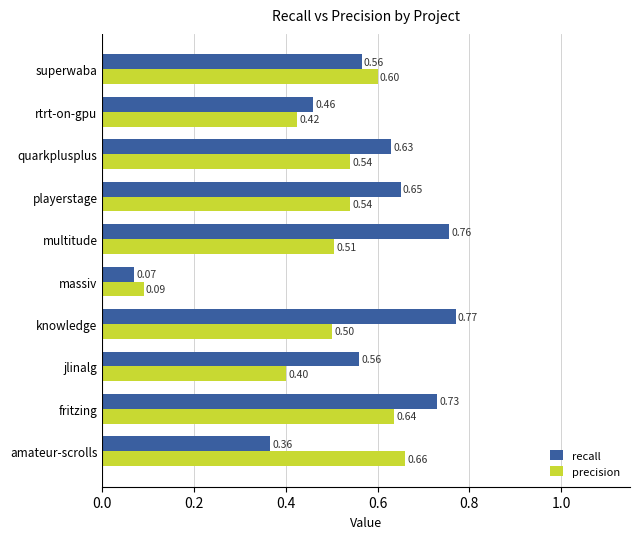

At which label is precision closest to 0?

massiv